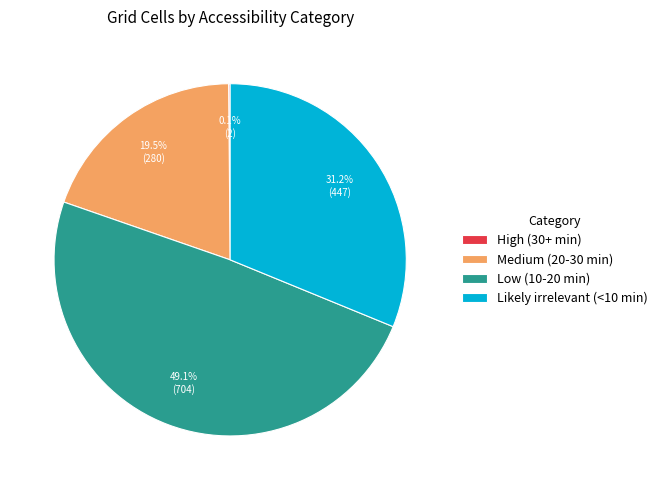

To the nearest percent, what is the combined percentage of Likely irrelevant (<10 min) and Low (10-20 min)?

80%